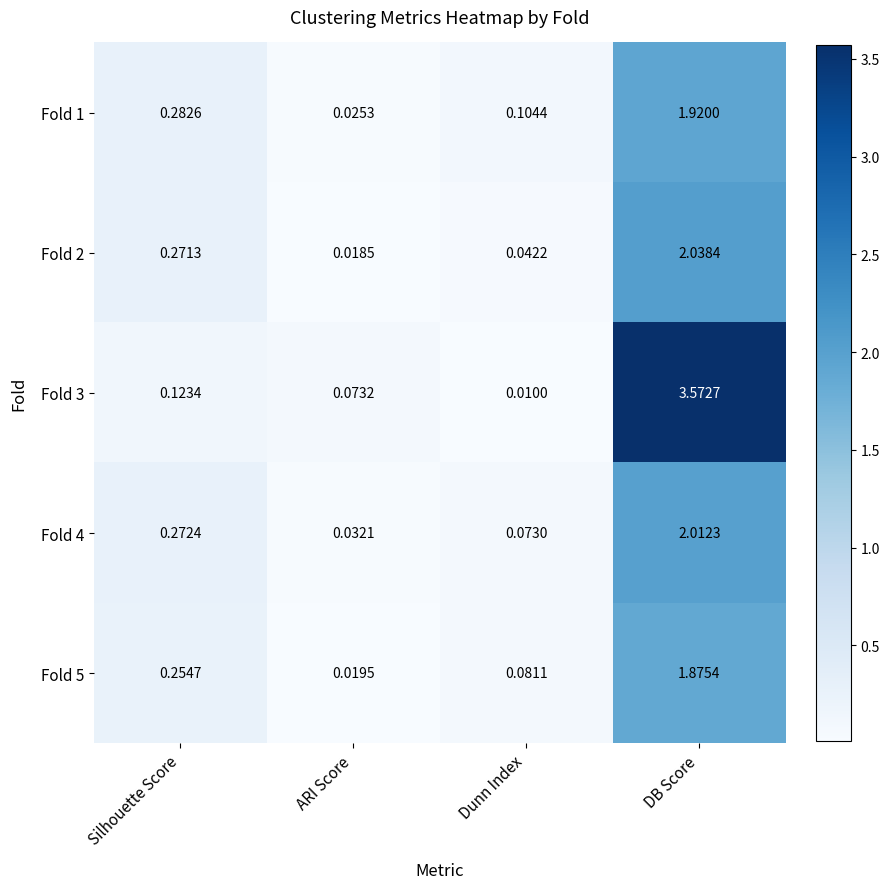

At which category does the chart reach its peak across all series?

DB Score